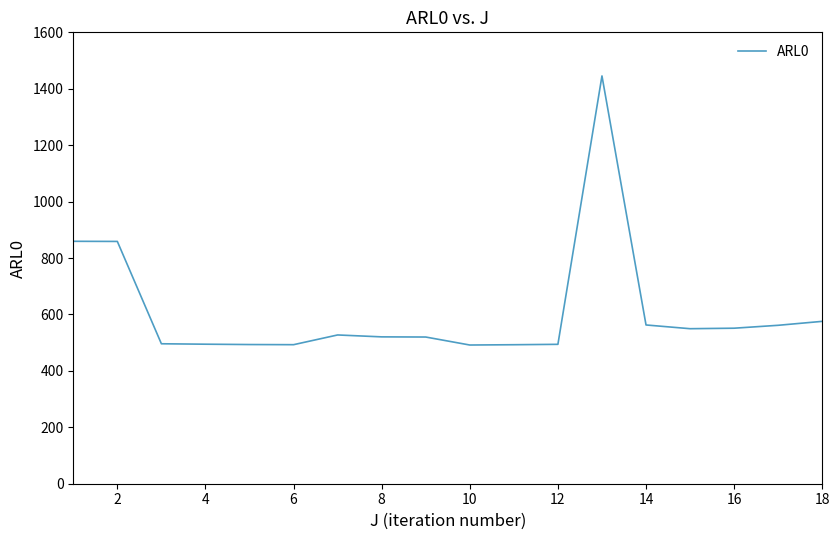

Is this an area chart (filled region under the line)?

No